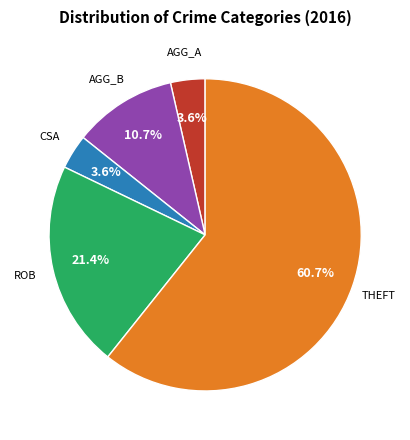

Count the number of slices in the pie.

5